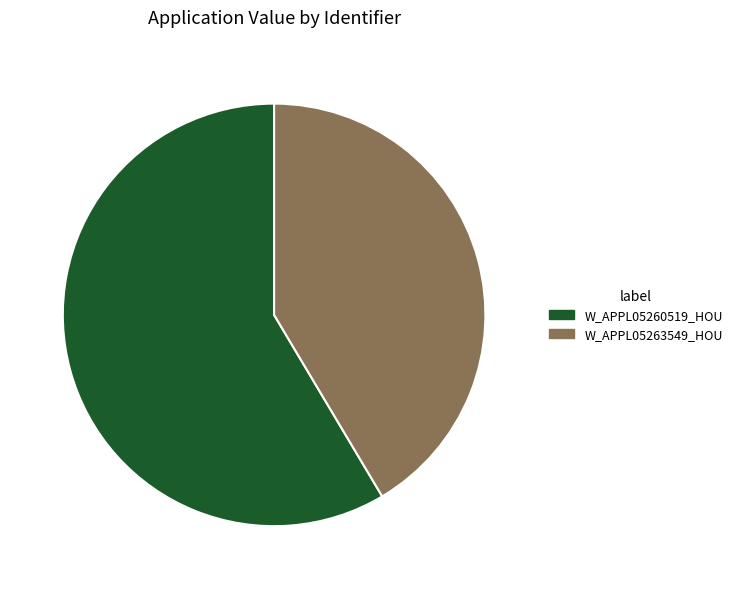

Do W_APPL05260519_HOU and W_APPL05263549_HOU together represent more than half of the pie?

Yes